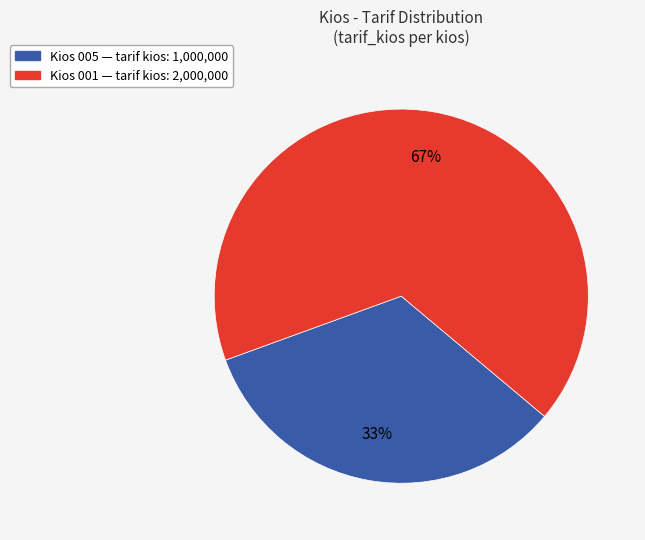

How many segments does this pie chart have?

2